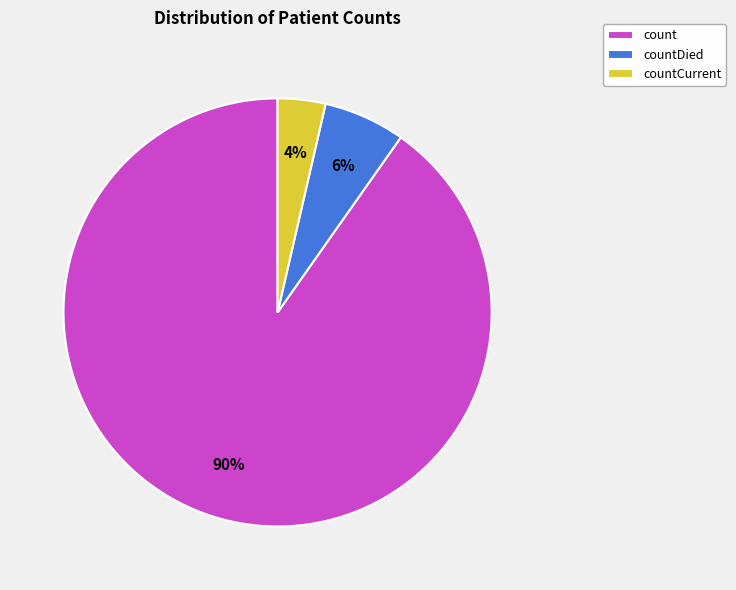

Combined, do countCurrent and countDied account for over 50%?

No